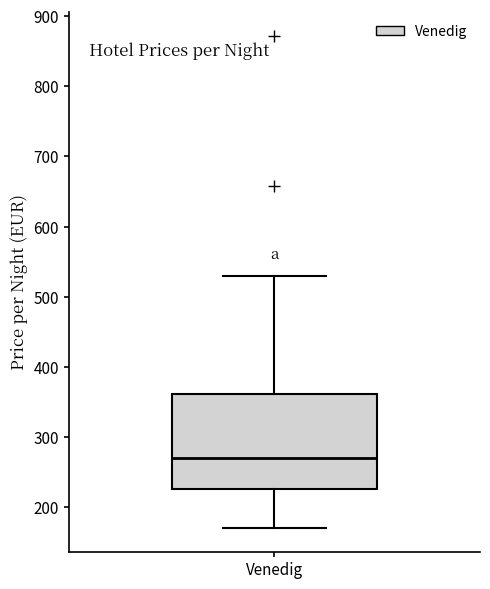

Transcribe this box plot: give where the median line is, the range the box spans, and where the two whiskers end, as read against the y-axis. The values are not printed on the chart, so give them approximately, as read against the axis.

median 270, box 230 to 360, whiskers 170 to 530